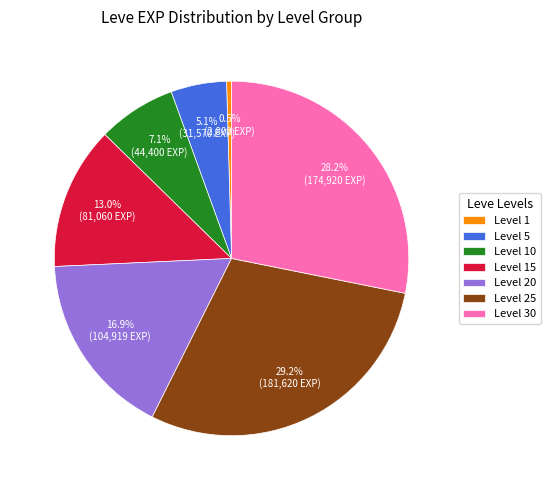

Which category has the biggest portion of the pie?

Level 25